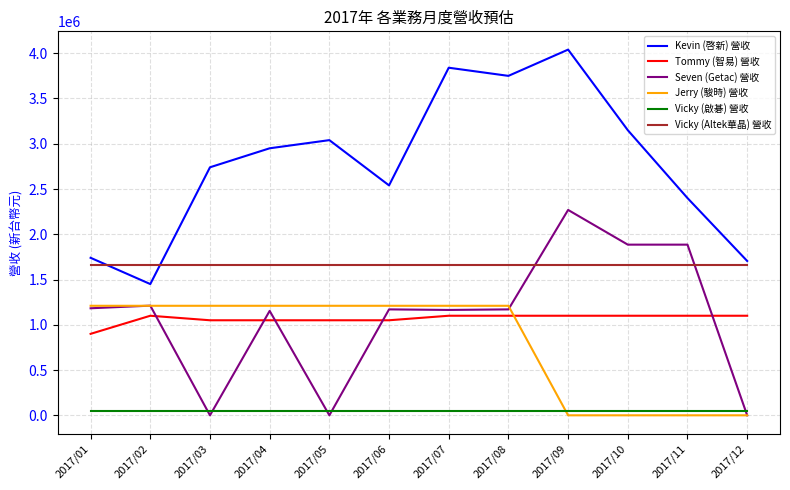

What is the average value of the Tommy (智易) 營收 series?

1066667